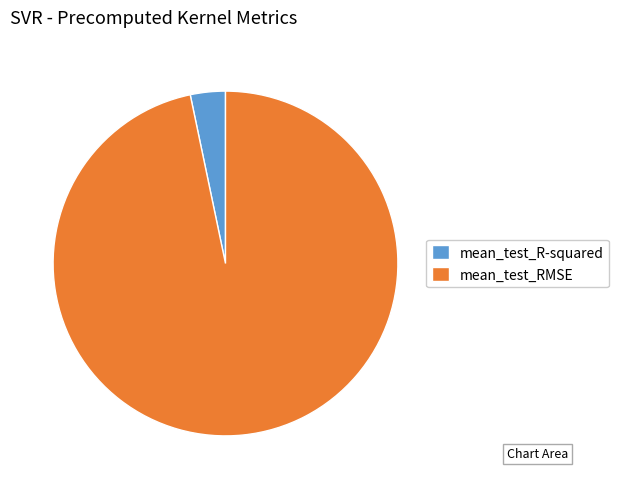

Between mean_test_R-squared and mean_test_RMSE, which is larger?

mean_test_RMSE